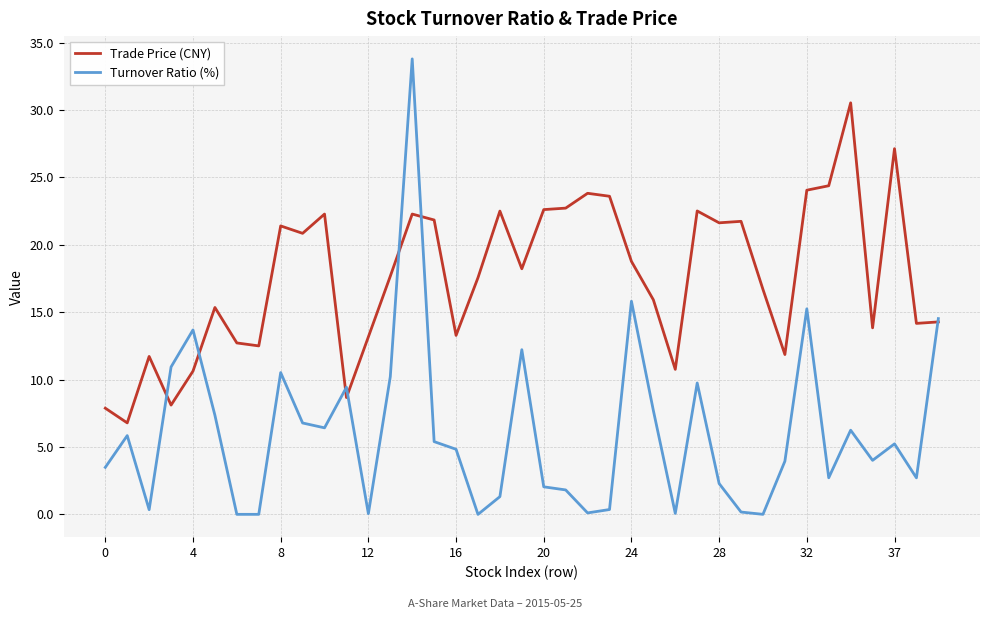

What is the lowest value of the Trade Price (CNY) series?

6.8